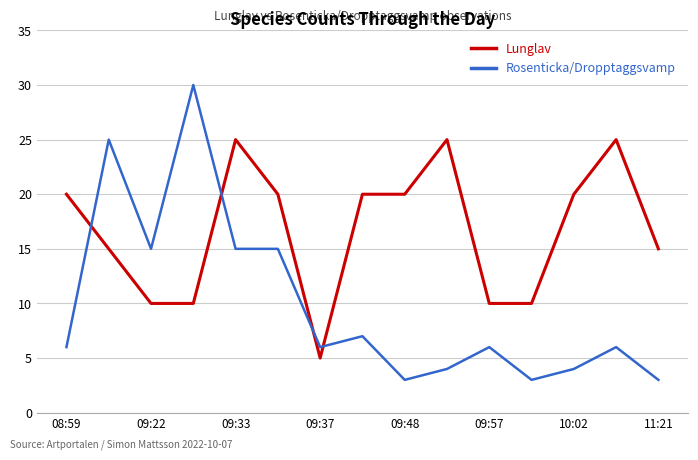

What is the minimum value for Lunglav?

5